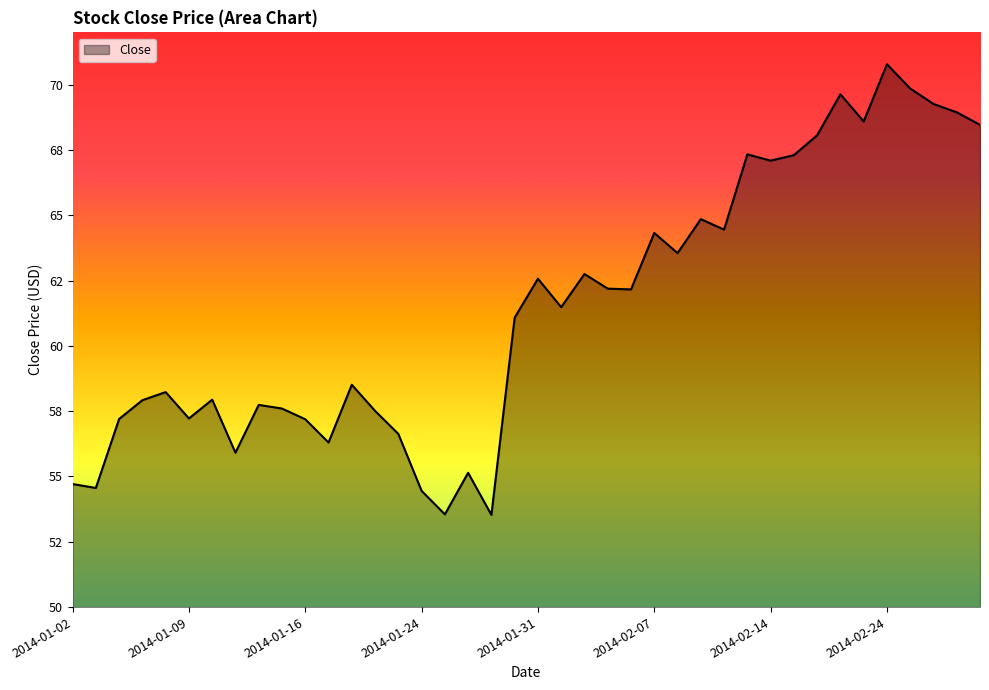

Is this an area chart (filled region under the line)?

Yes